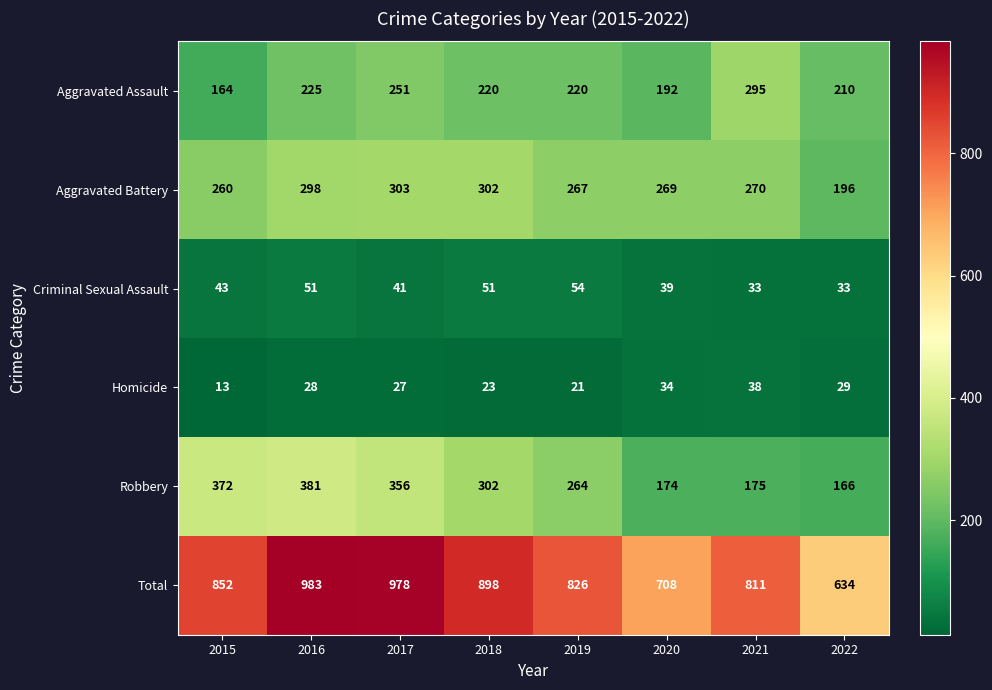

At which category is the sum across all series the highest?

2016